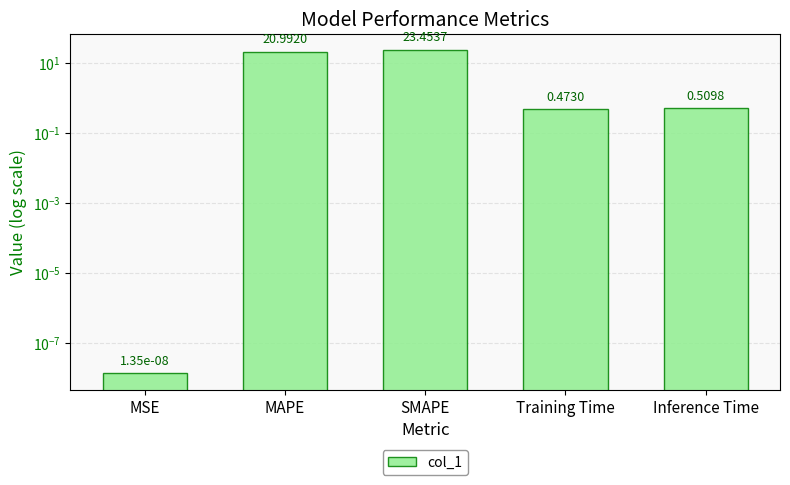

Between MAPE and MSE, which is larger?

MAPE